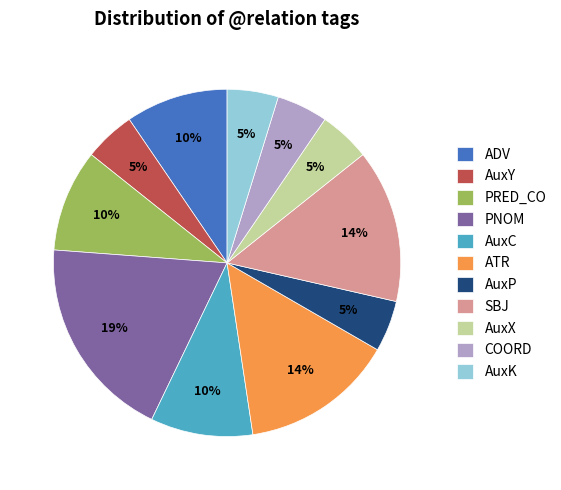

To the nearest percent, what is the difference between the largest and smallest slice percentages?

14%